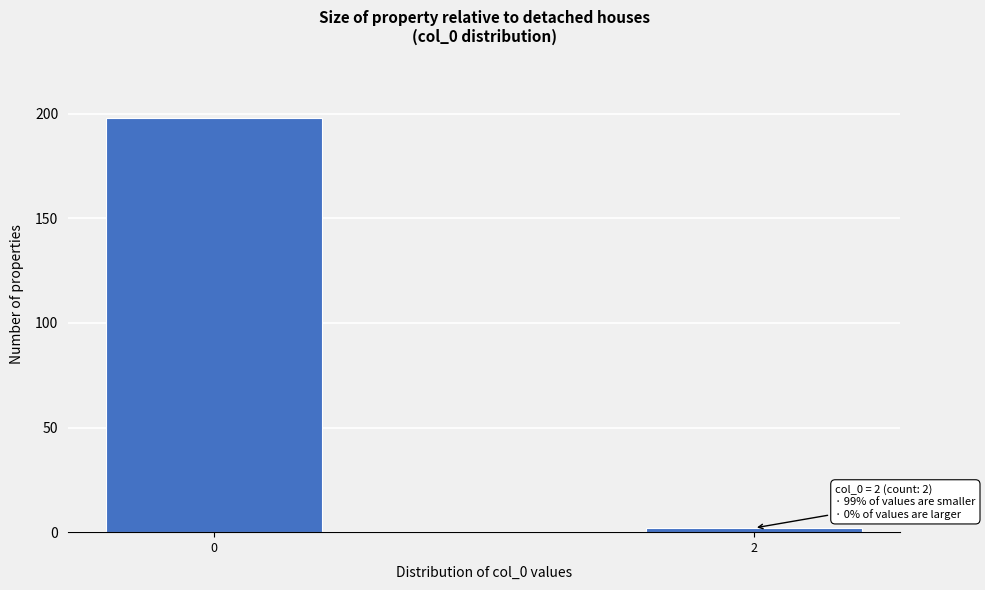

Reading left to right, what are all the values shown in this chart?

198	2